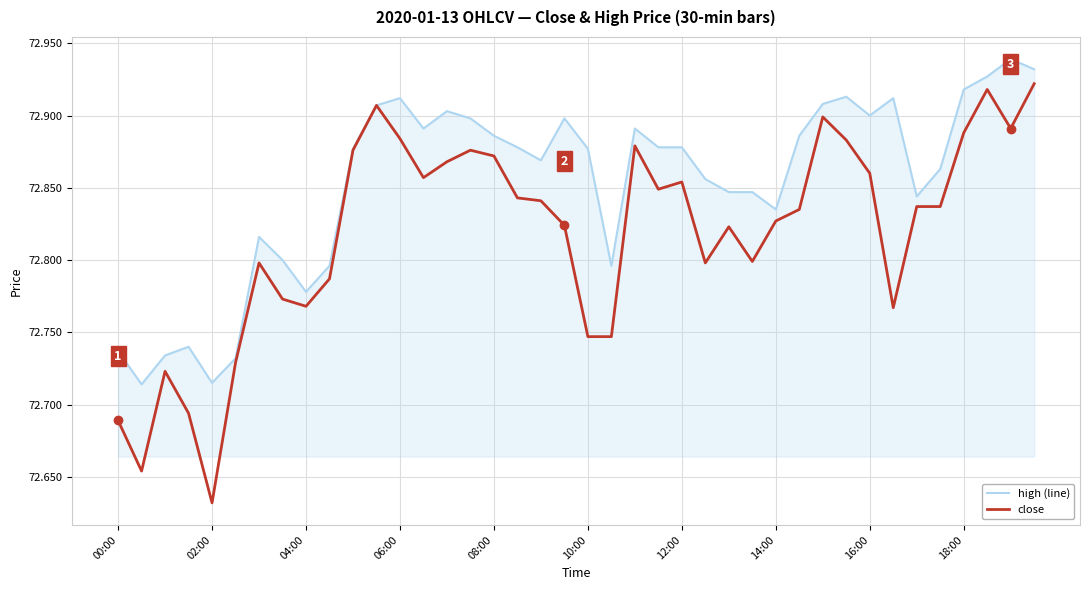

At which label does close reach its minimum?

02:00